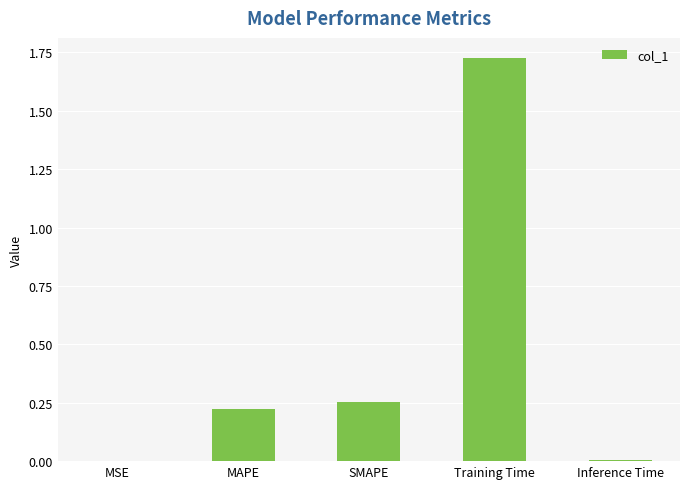

Which category has the highest value across all series?

Training Time